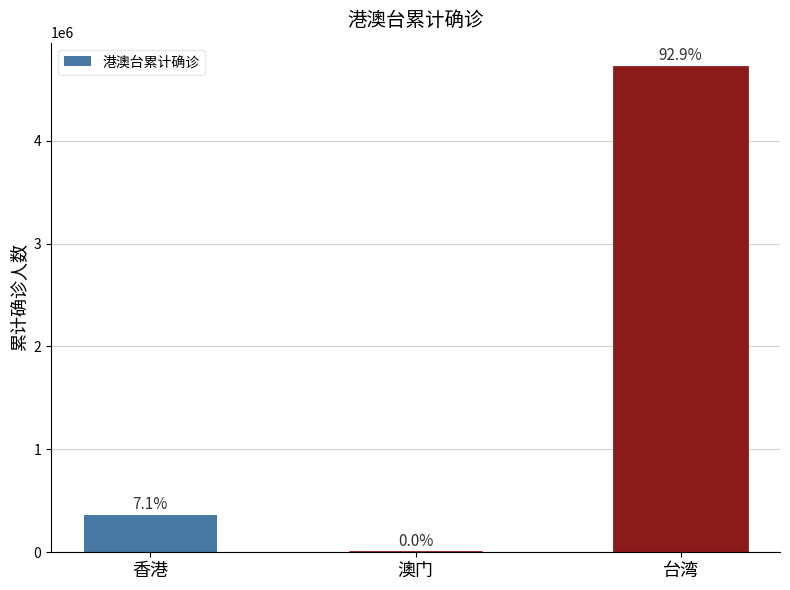

Are the bars horizontal?

No